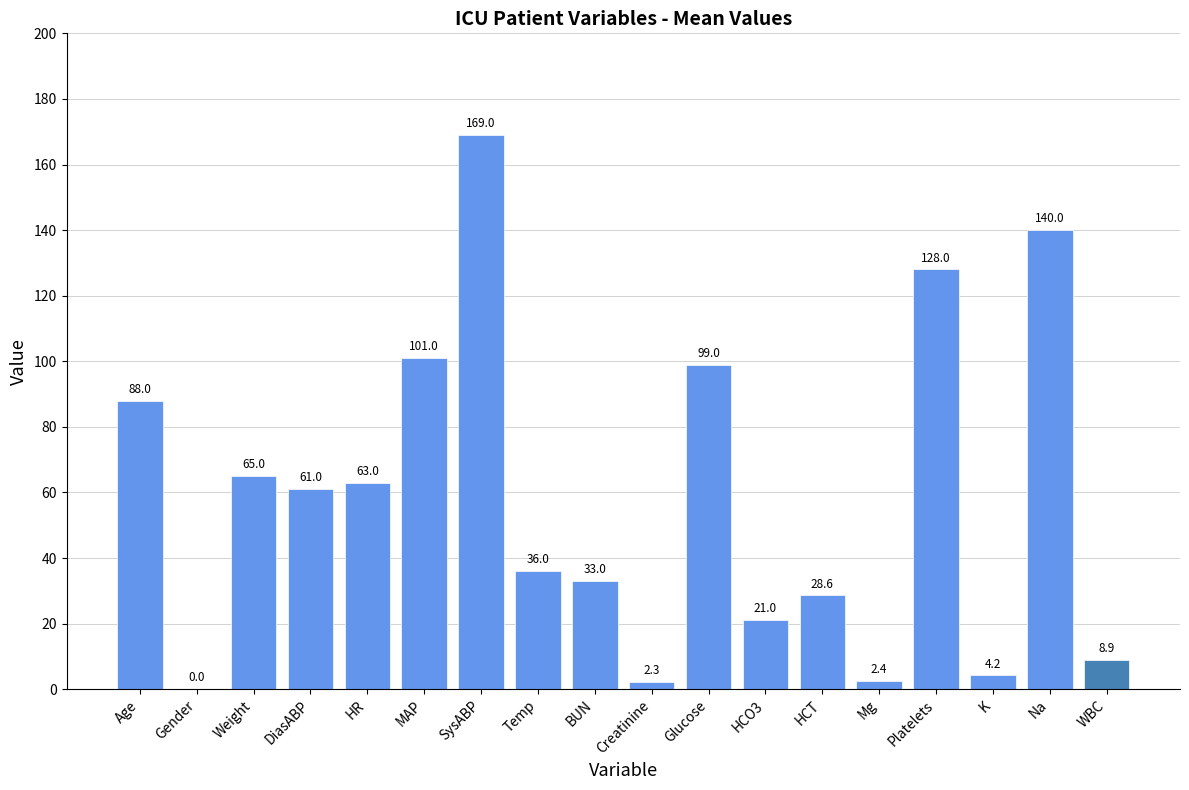

What is the average value?

58.4